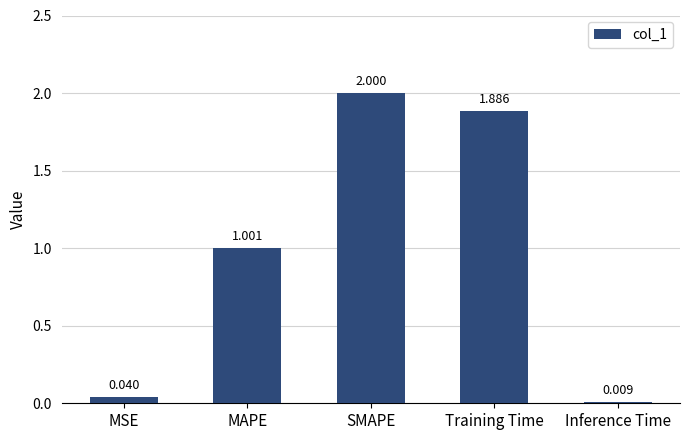

What is the label of the 2nd bar from the right?

Training Time